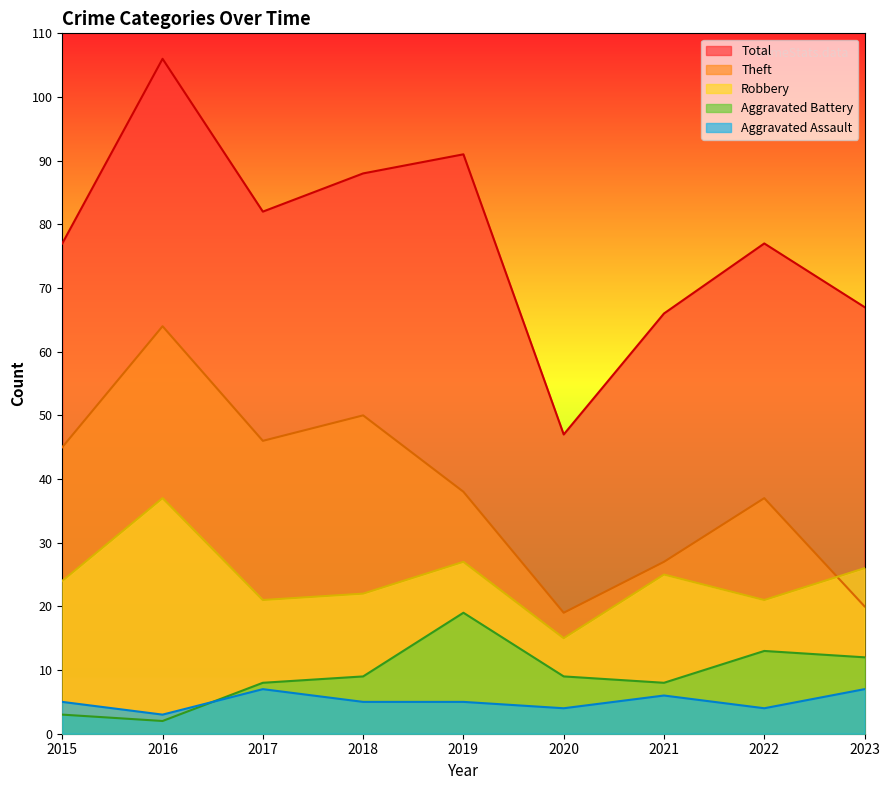

Where does the Aggravated Battery series first go above 9?

2019